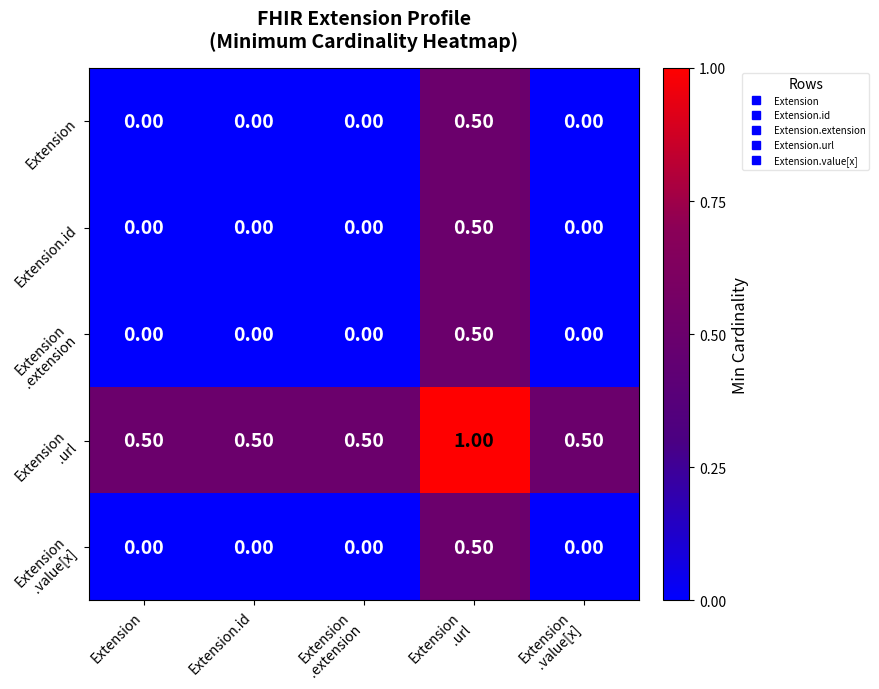

At how many categories does at least one series exceed 0?

5